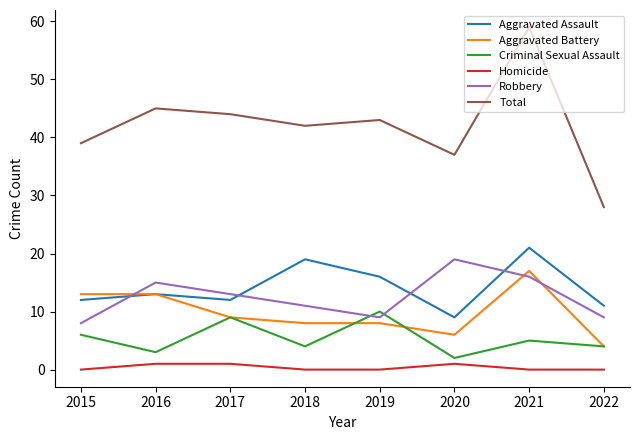

Is it true that Aggravated Battery equals 12 at 2018?

False